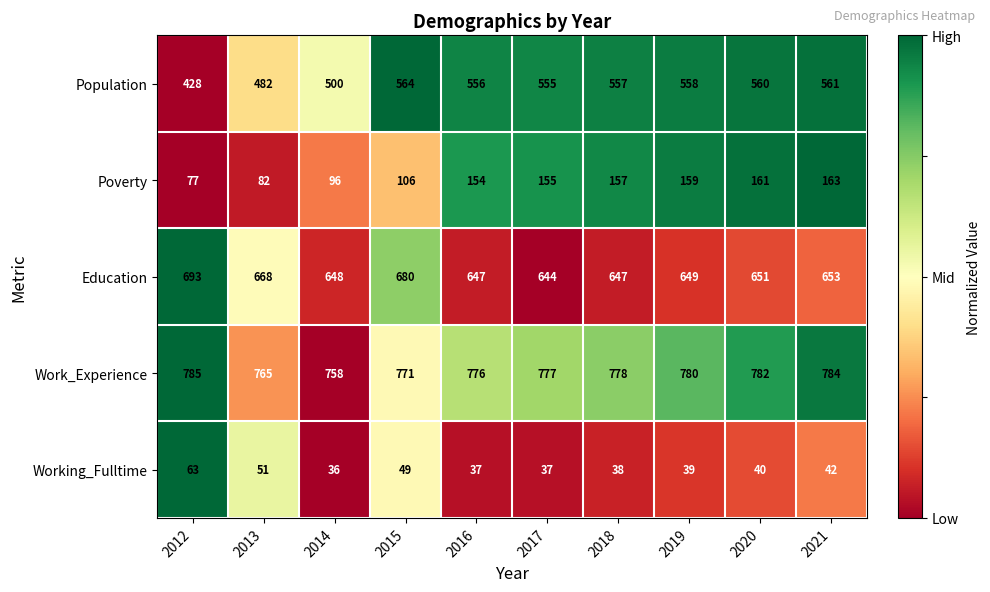

What is the difference between the Work_Experience values at 2013 and 2017?

12